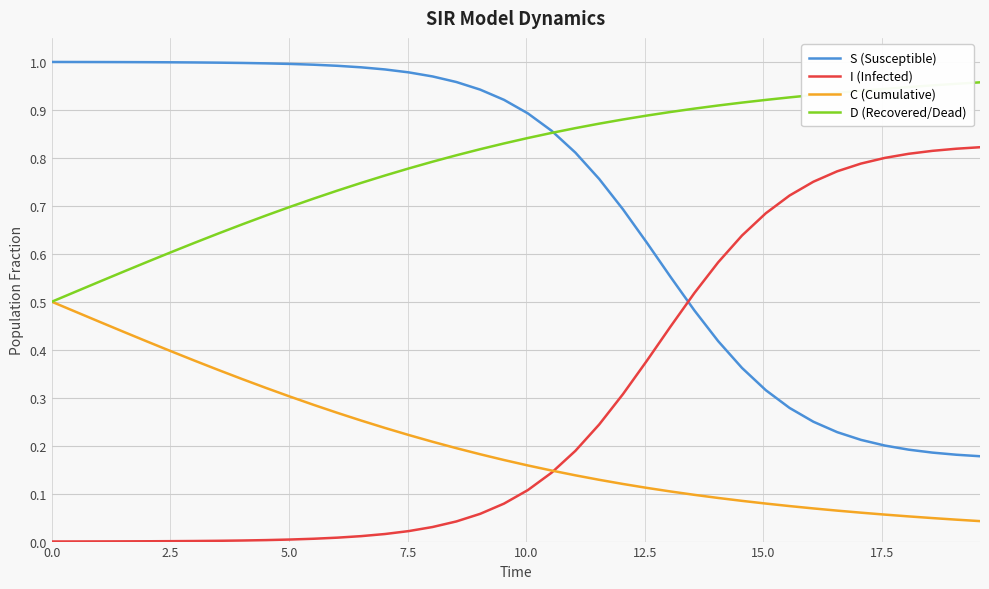

Which series has the largest total across all categories?

D (Recovered/Dead)